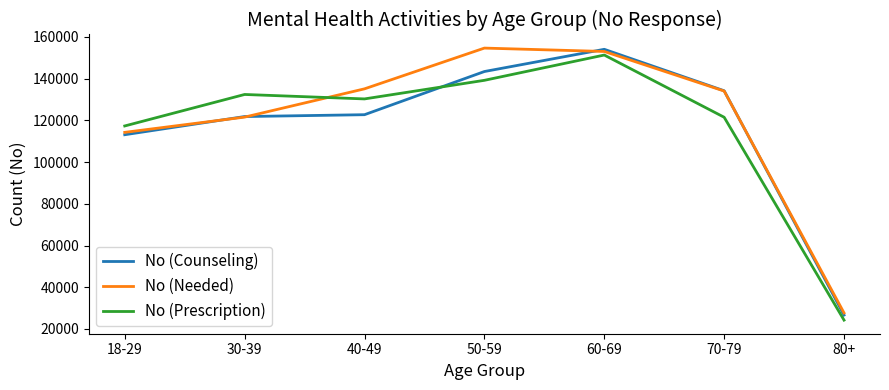

Which label corresponds to the smallest value in the chart?

80+